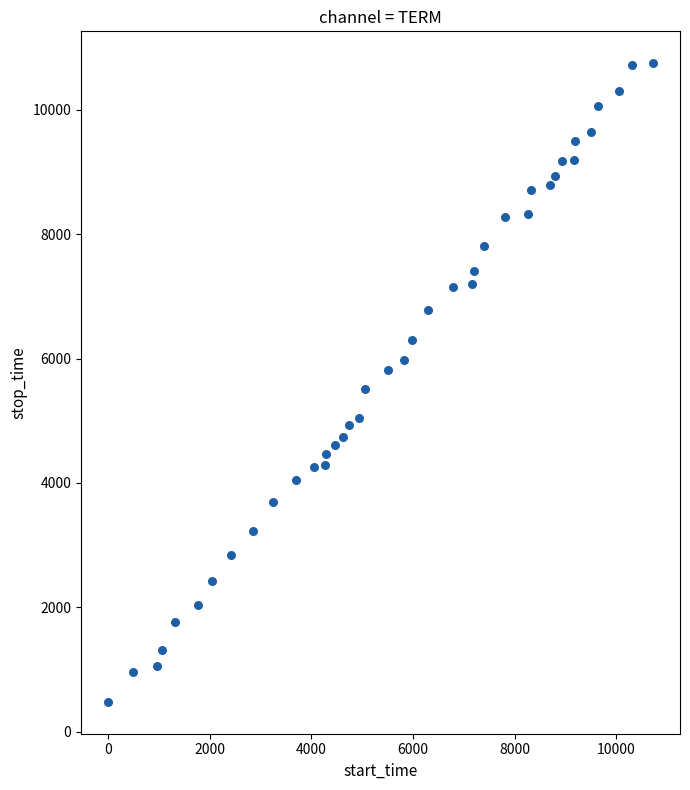

What is the range of Y values (max minus min)?

10266